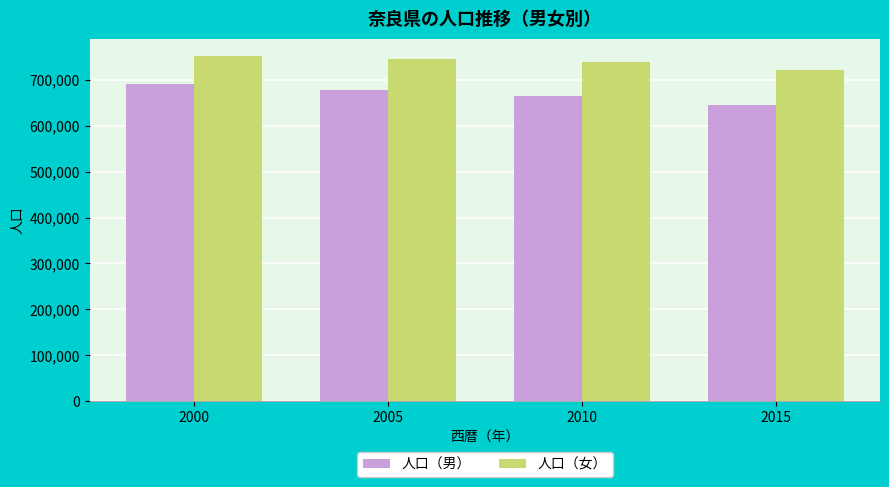

Is the value of 人口（男） at 2005 greater than the value of 人口（女） at 2015?

No